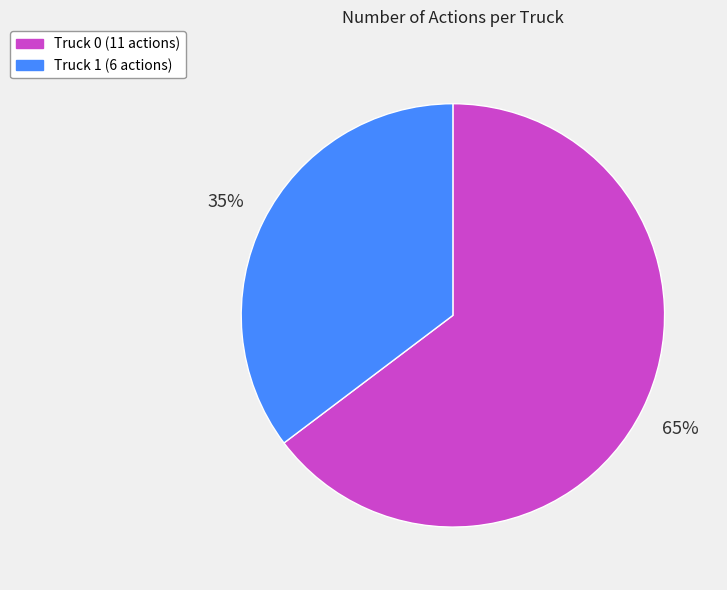

To the nearest percent, what is the average slice percentage?

50%